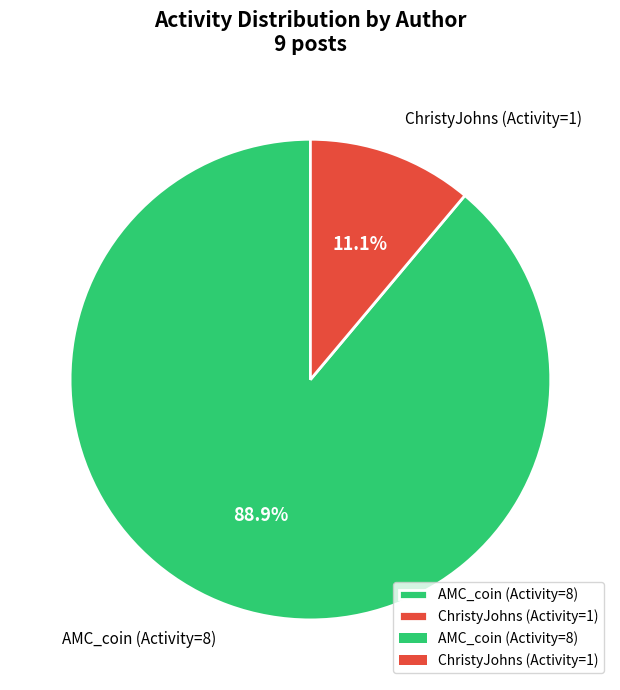

Does any single category account for the majority?

Yes